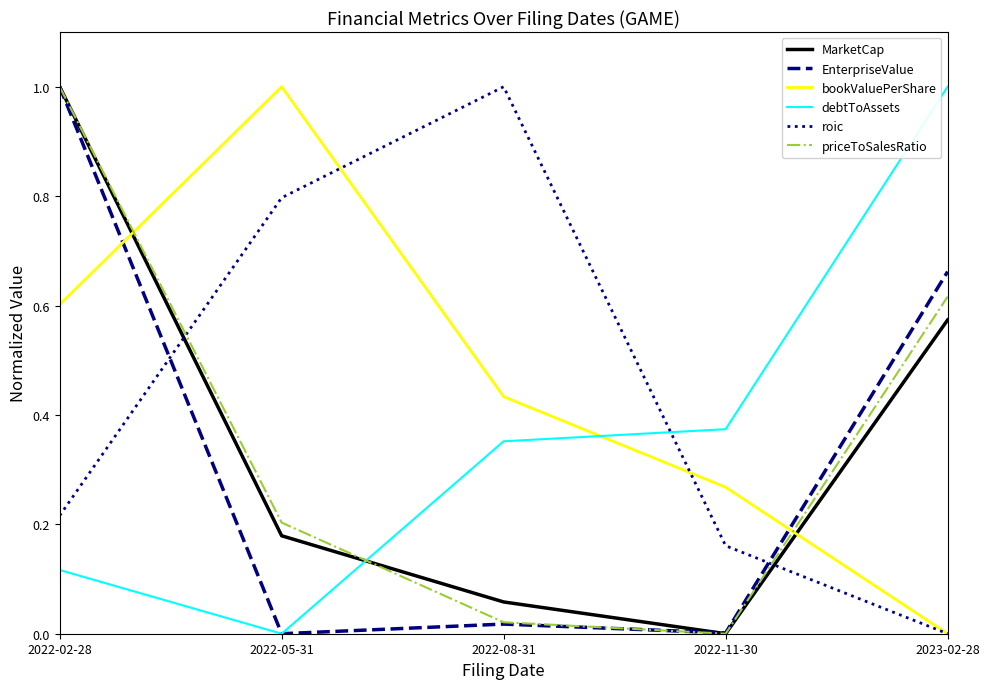

Which series changed the most between 2022-05-31 and 2022-11-30?

bookValuePerShare